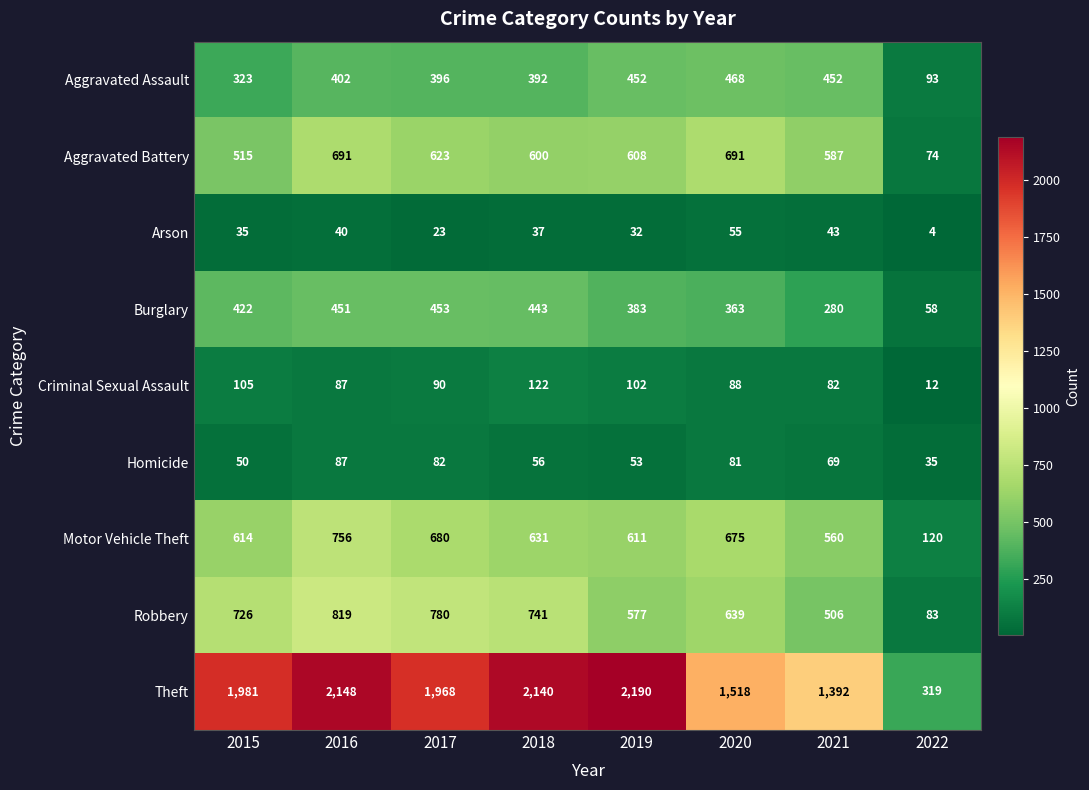

True or false: Criminal Sexual Assault has a value of 87 at 2016.

True